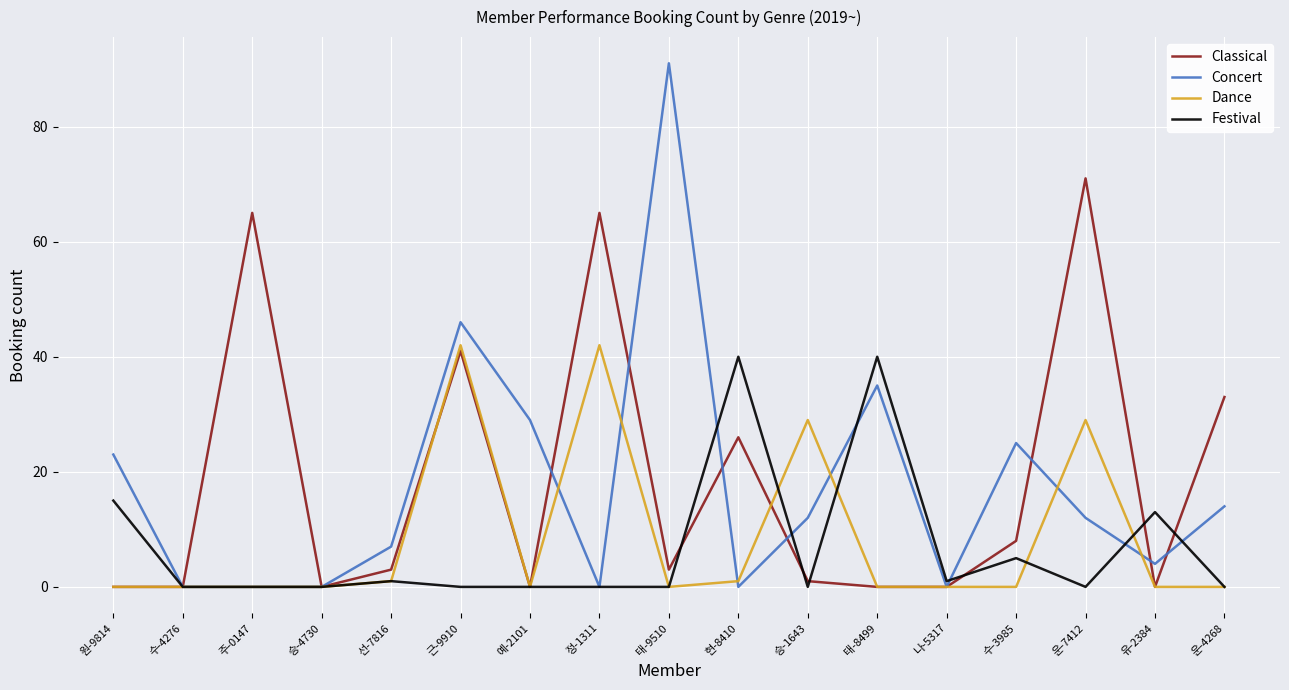

The Concert series shows 25 at 수-3985. True or false?

True